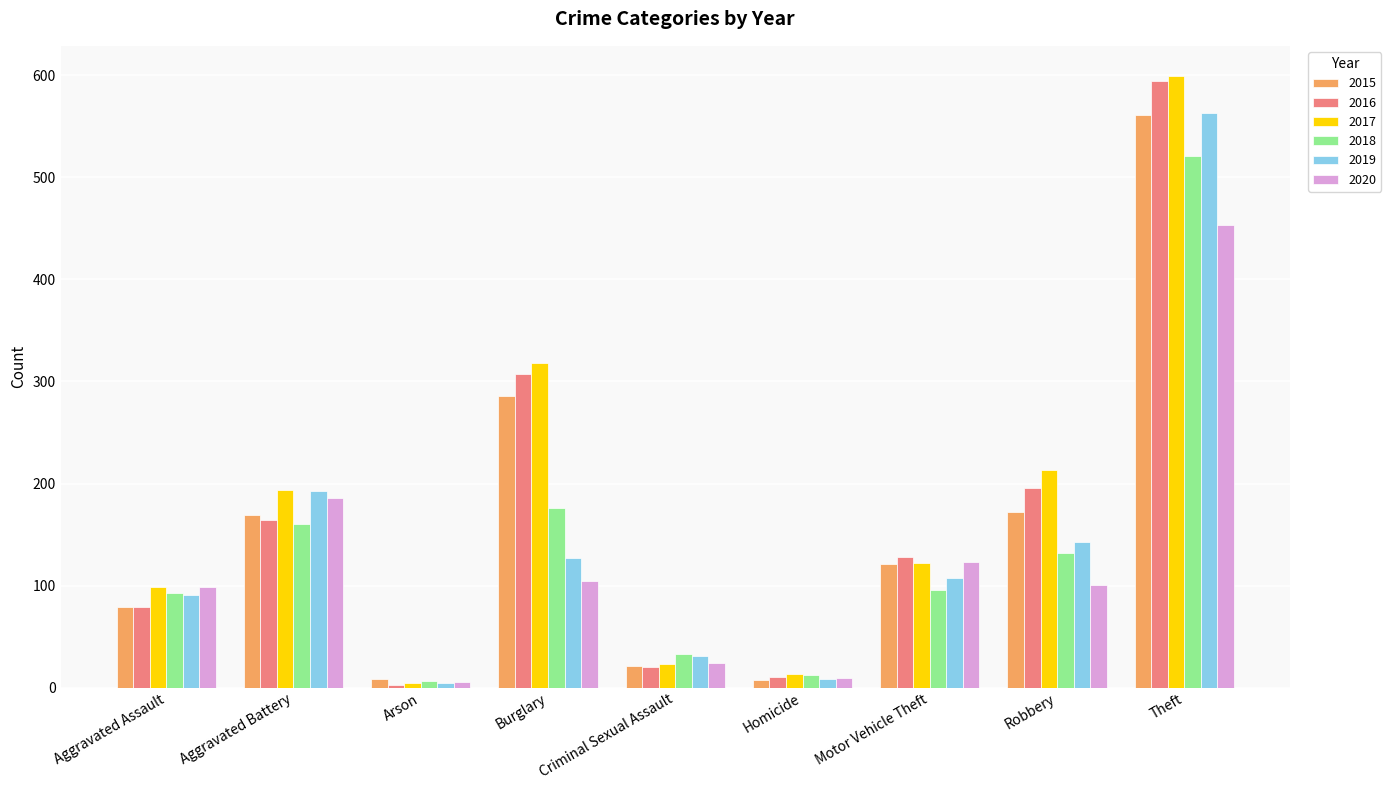

Which label corresponds to the largest value in the chart?

Theft